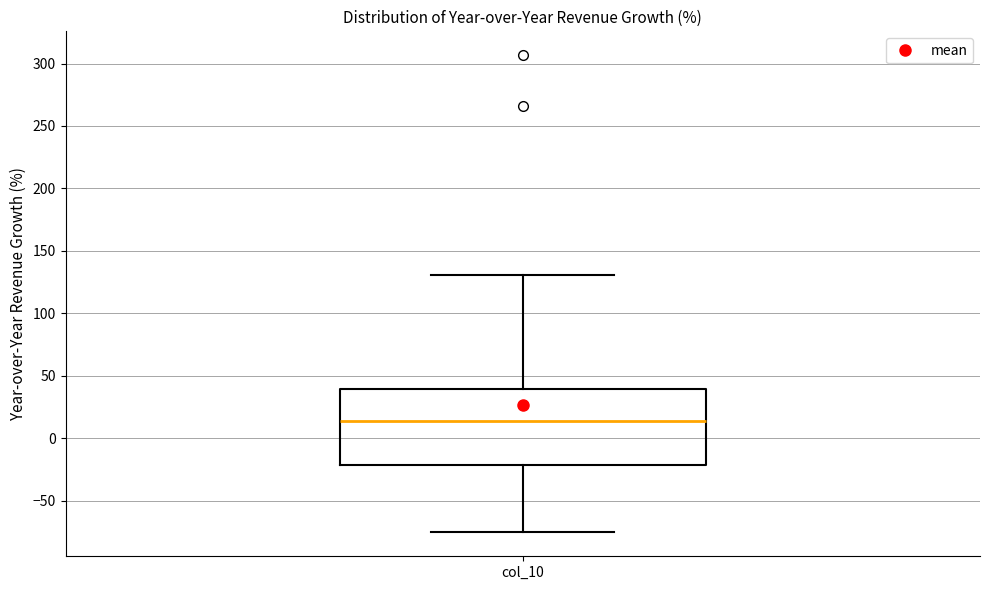

Where is the upper edge of the box for col_10 on the y-axis? The values are not printed on the chart, so give them approximately, as read against the axis.

40